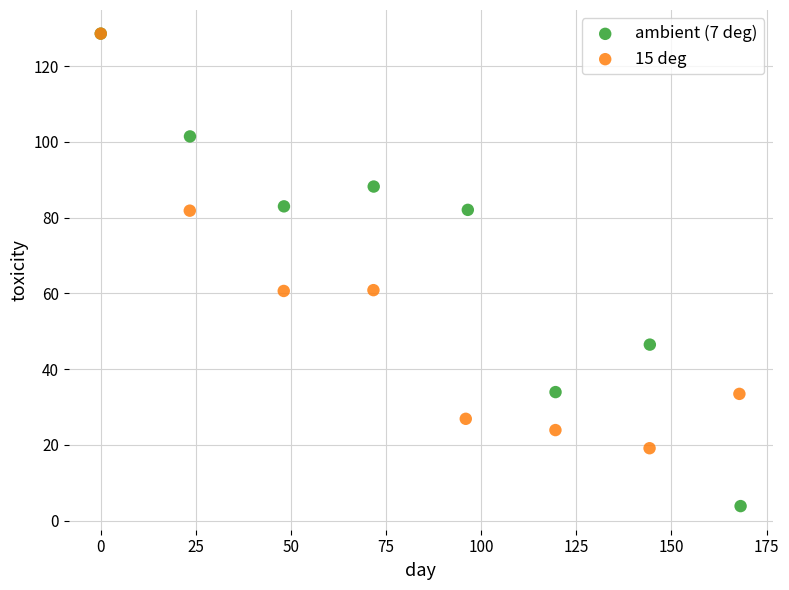

Which series reaches the minimum Y coordinate?

ambient (7 deg)